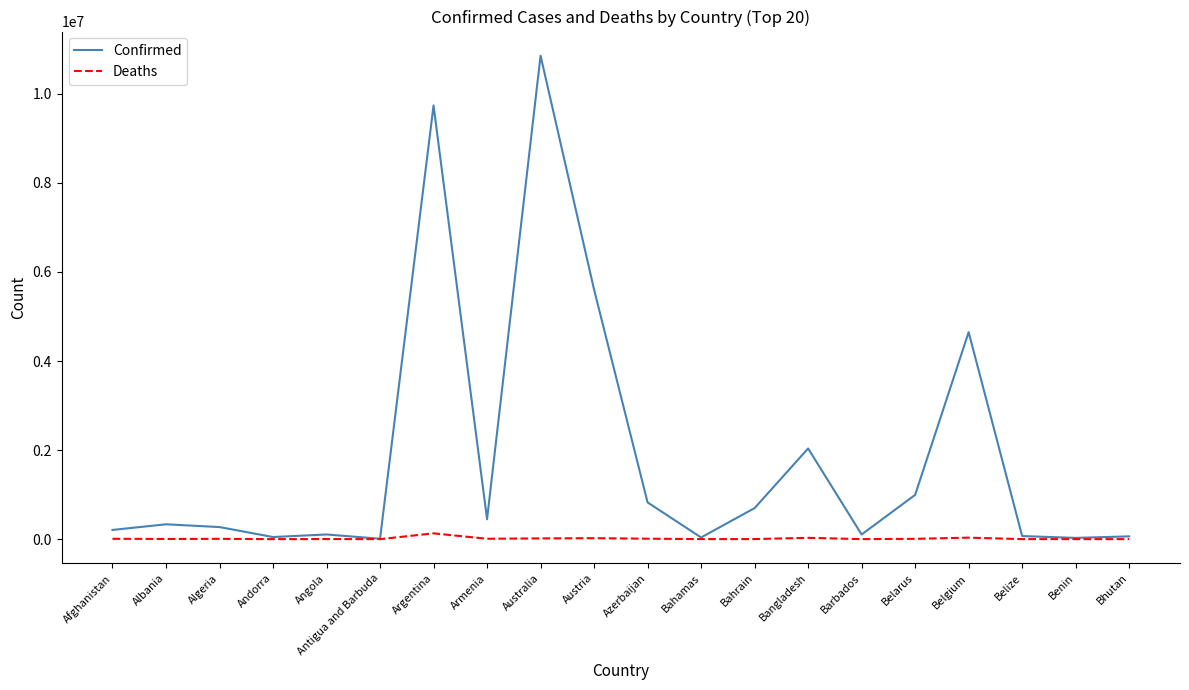

Rank the series by their average value, from highest to lowest.

Confirmed, Deaths